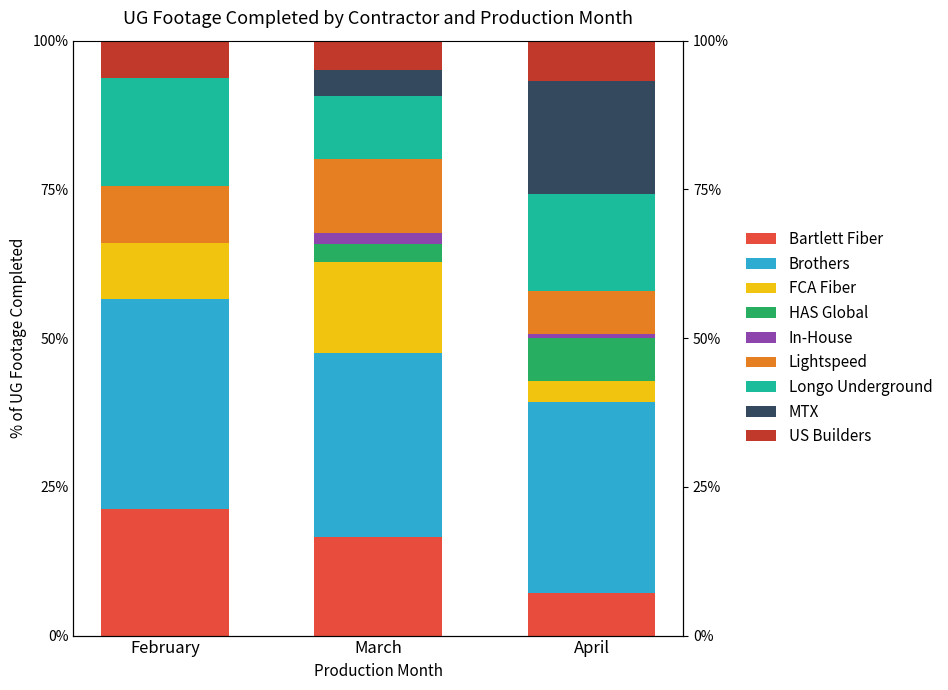

Does the chart contain any negative values?

No